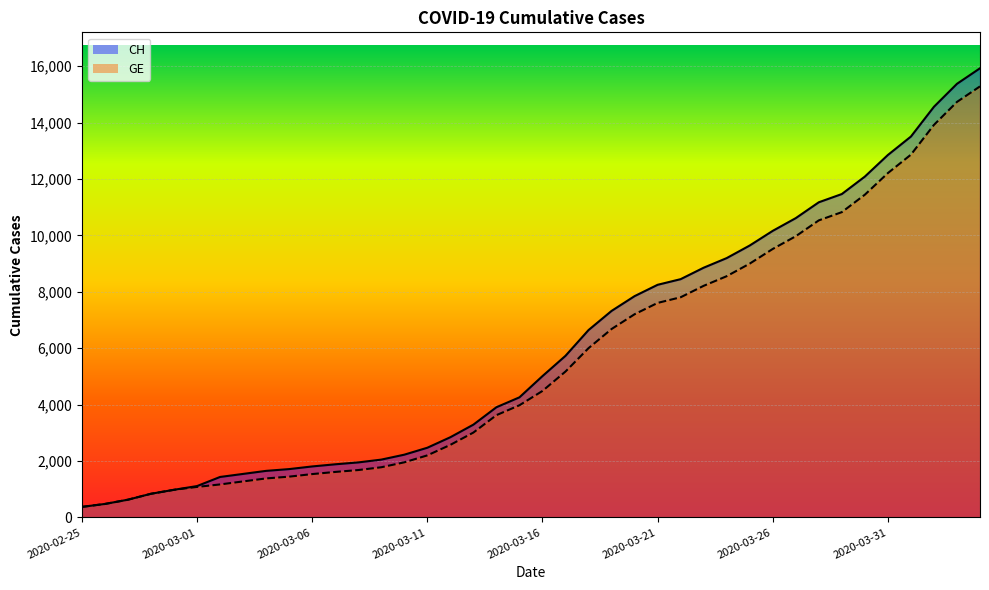

What is the sum of the CH values at 2020-03-20 and 2020-03-26?

18009